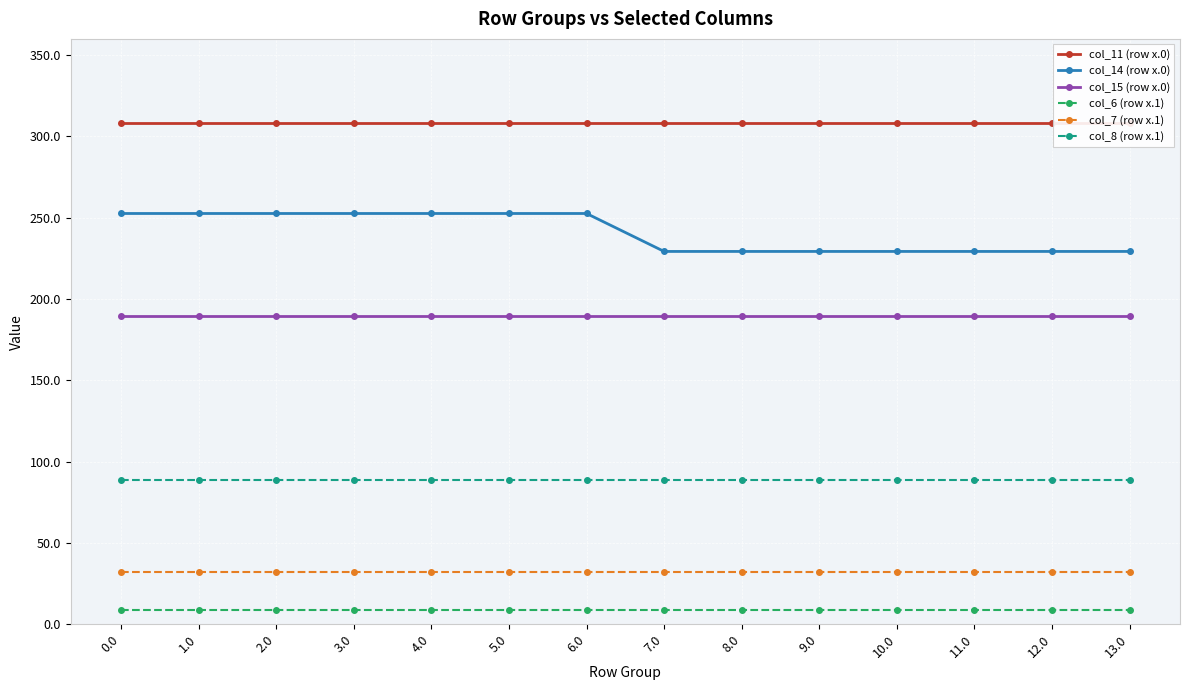

Which has a higher value, 8.0 or 12.0?

8.0